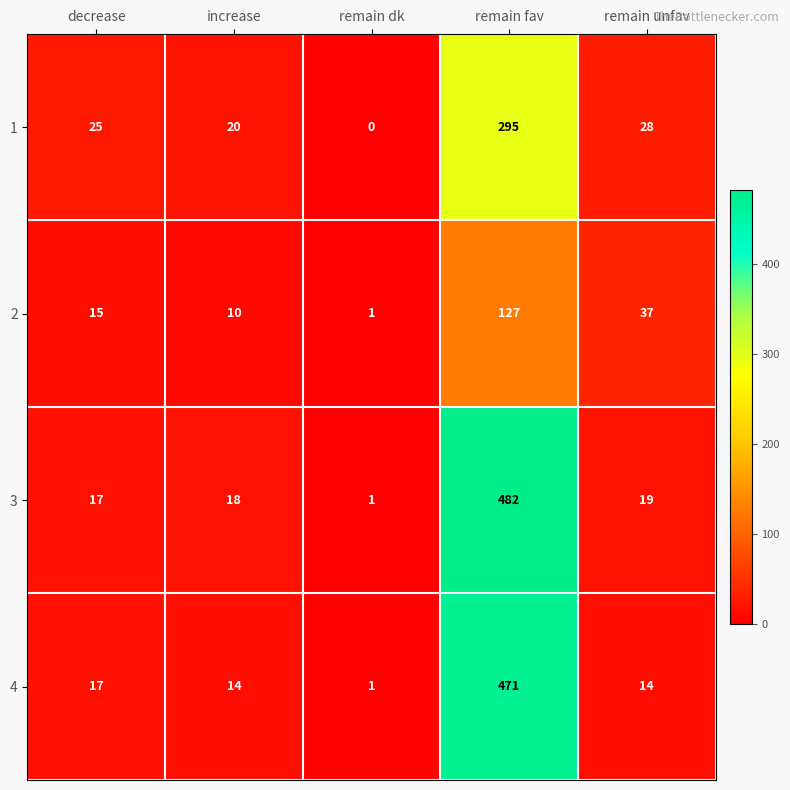

At which category does the chart reach its peak across all series?

remain fav